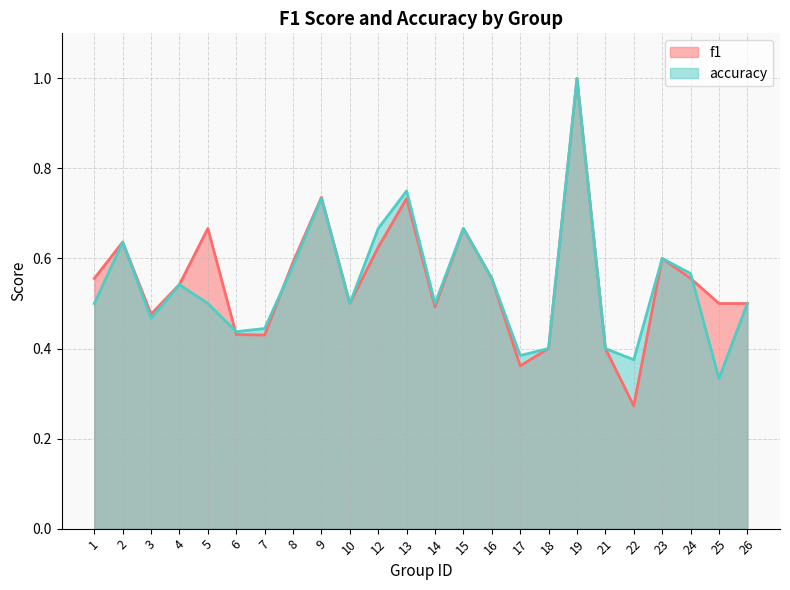

Which series has the largest total across all categories?

f1